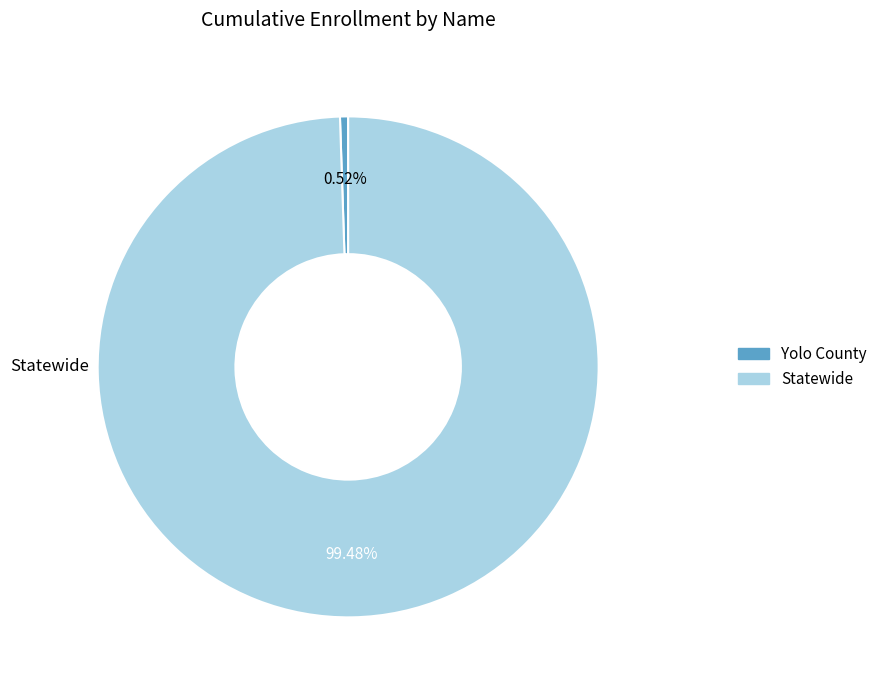

To the nearest percent, what is the difference between the Yolo County and Statewide slice percentages?

99%